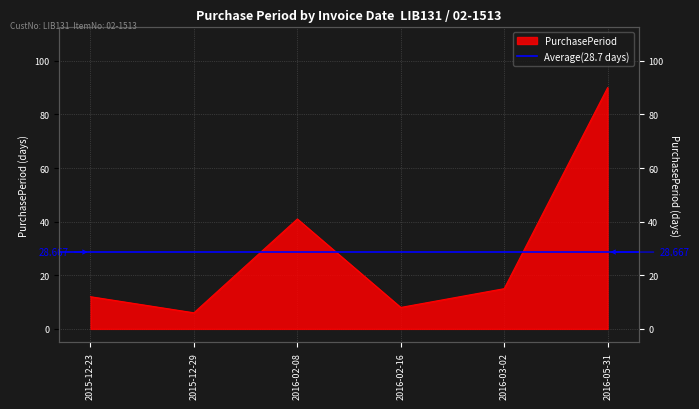

How many lines are shown in the chart?

1